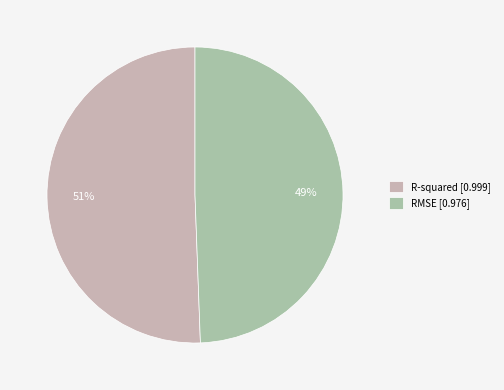

Count the number of slices in the pie.

2